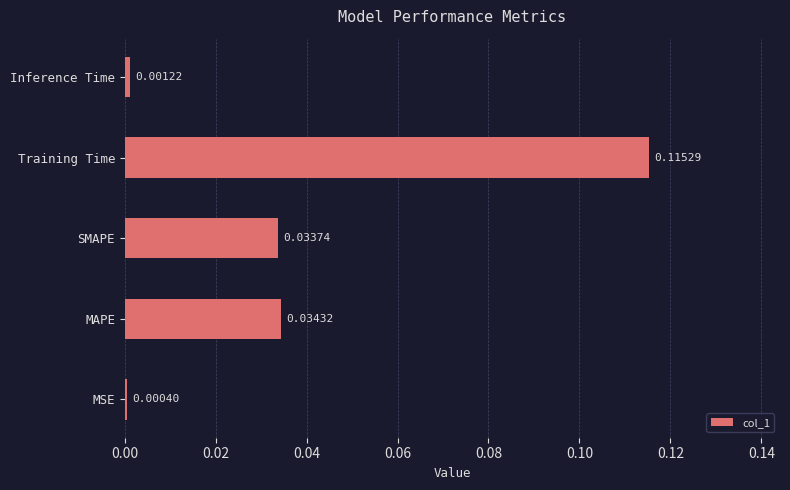

Count the number of categories in the chart.

5